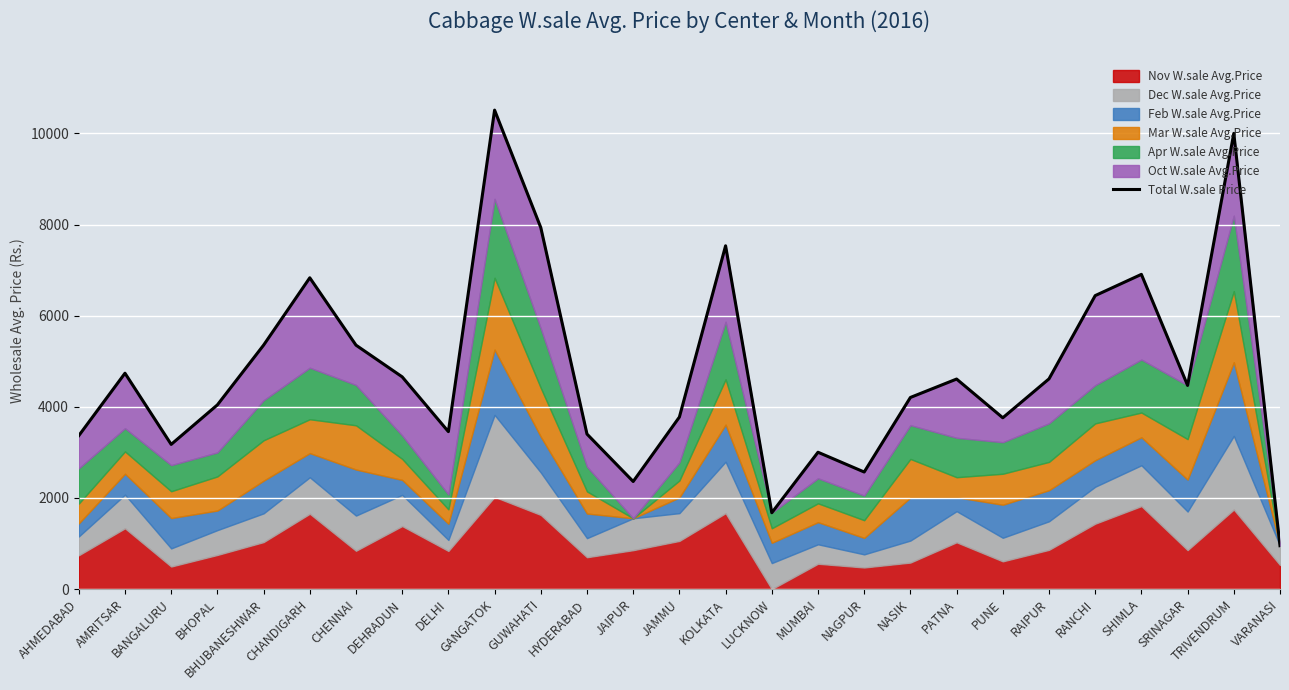

The value at BHOPAL is 4043. True or false?

True